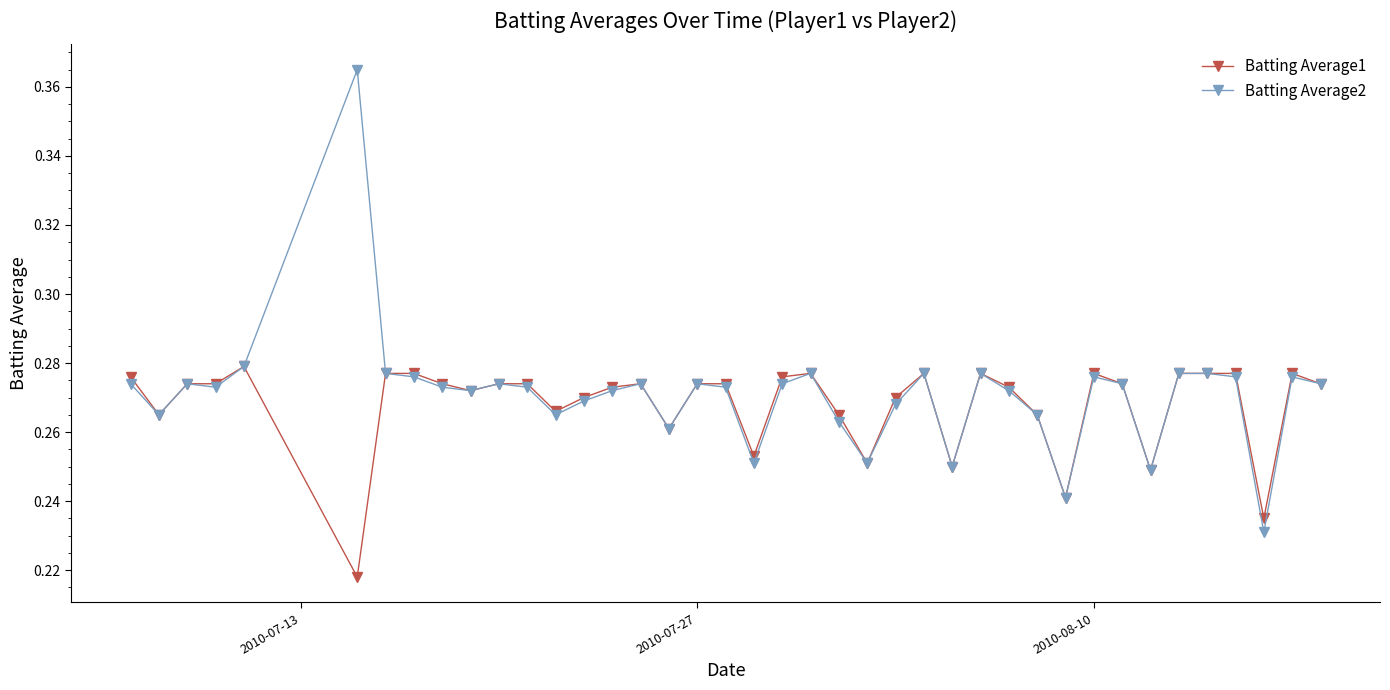

Which series has the largest range (max minus min)?

Batting Average2